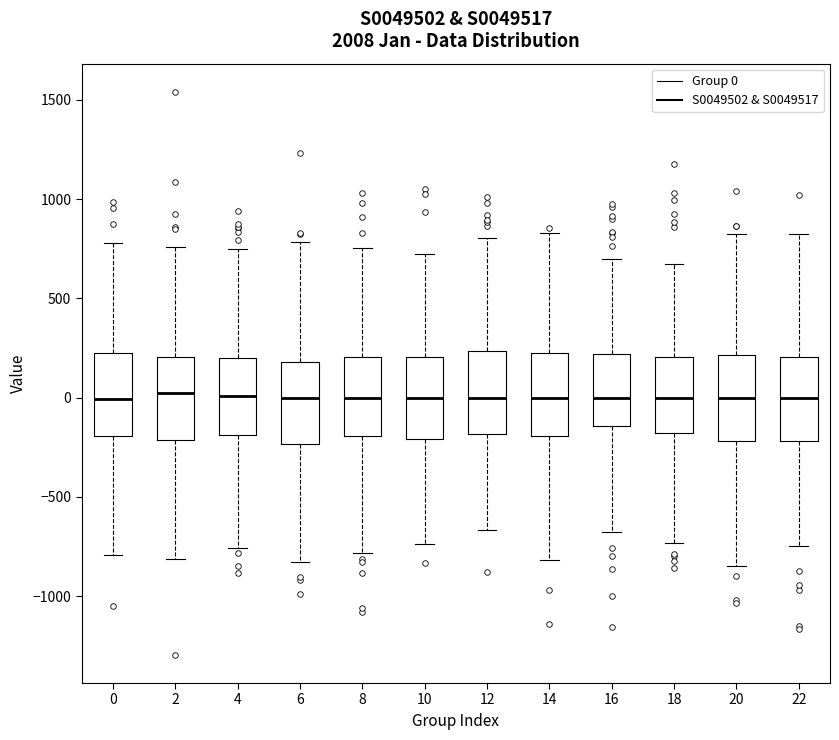

Where is the lower edge of the box at x = 10 on the y-axis? The values are not printed on the chart, so give them approximately, as read against the axis.

-200